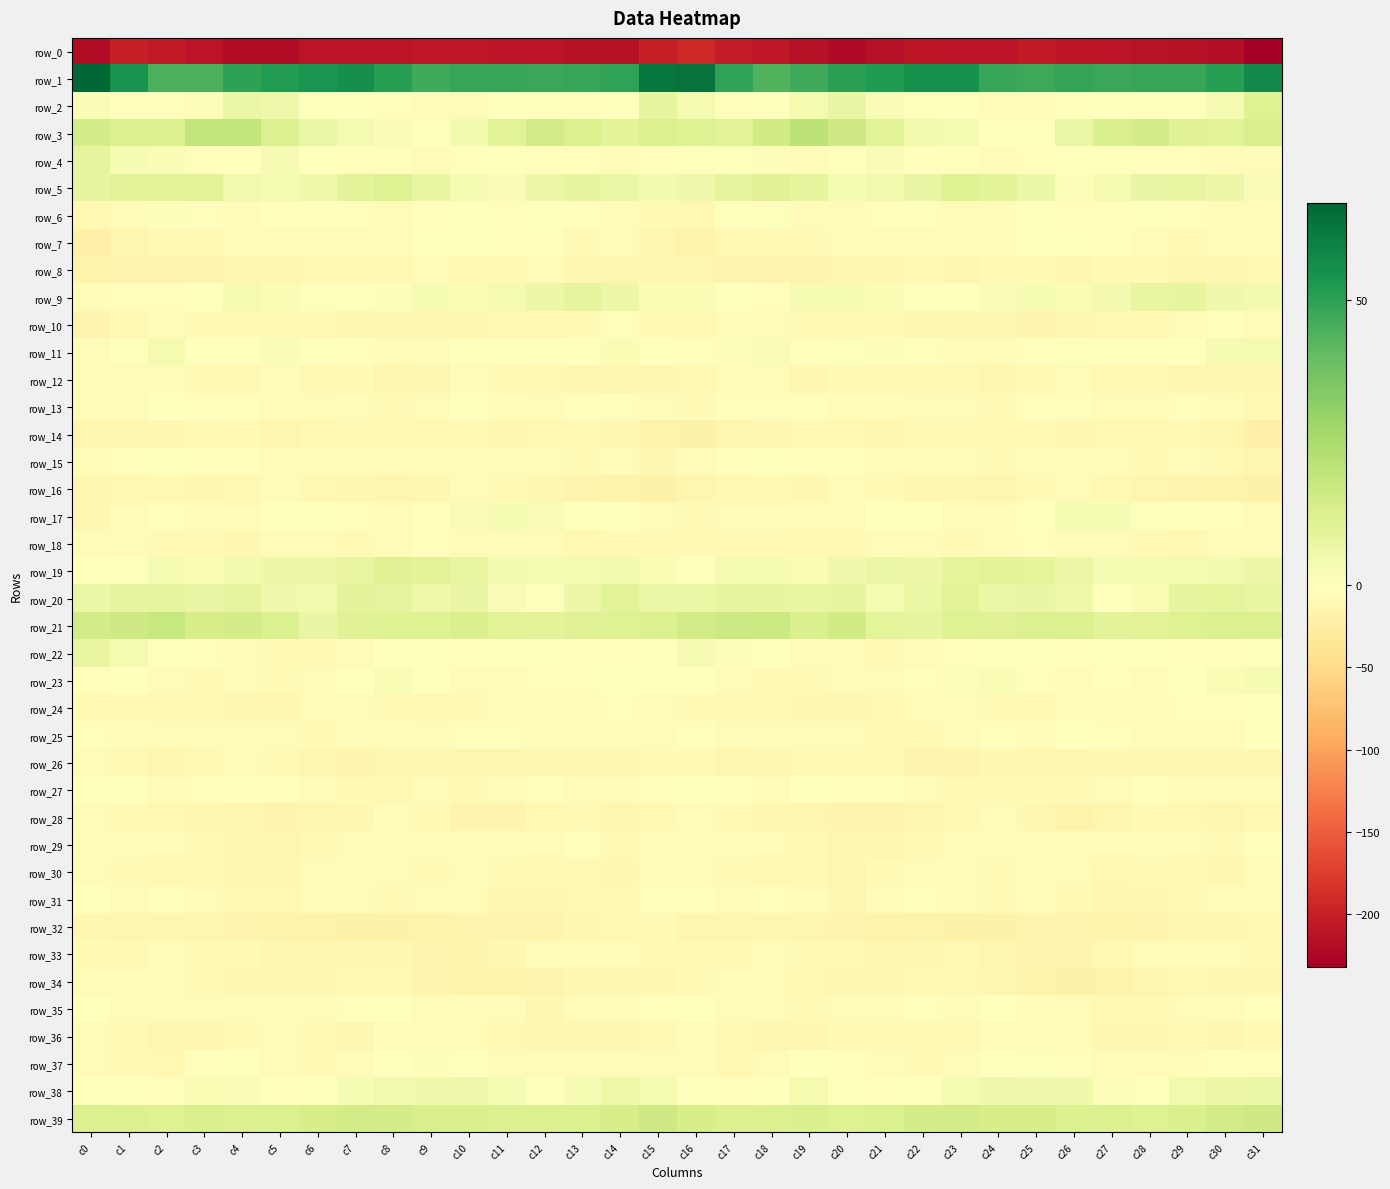

What is the sum of all row_33 values?

-309.5